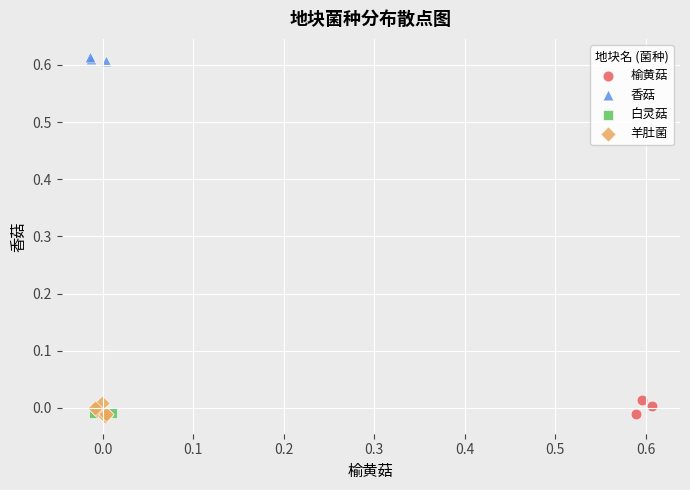

Which series contains the highest Y value?

香菇